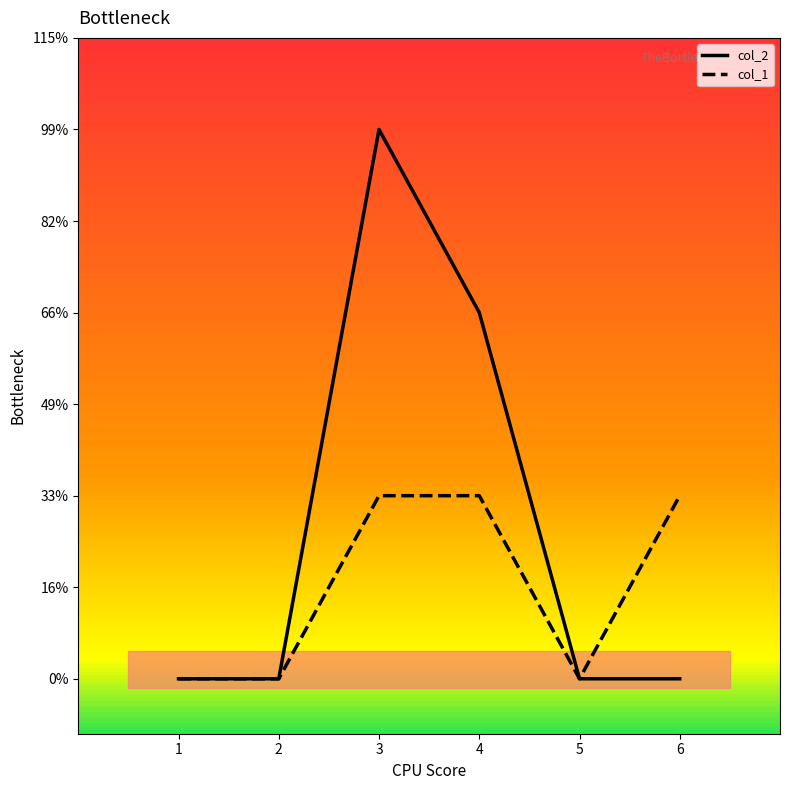

True or false: col_1 and col_2 intersect in this chart.

False